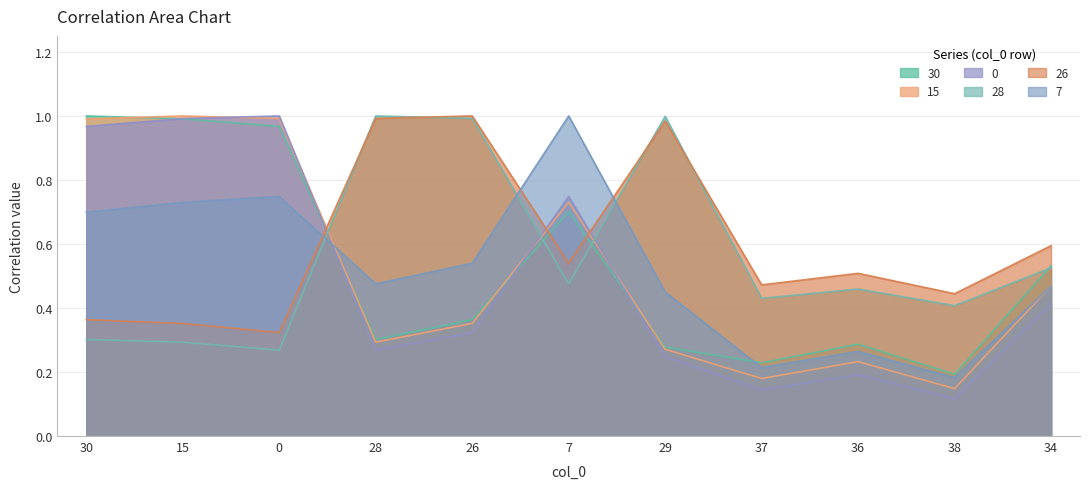

What are all the series names shown in the legend?

30, 15, 0, 28, 26, 7